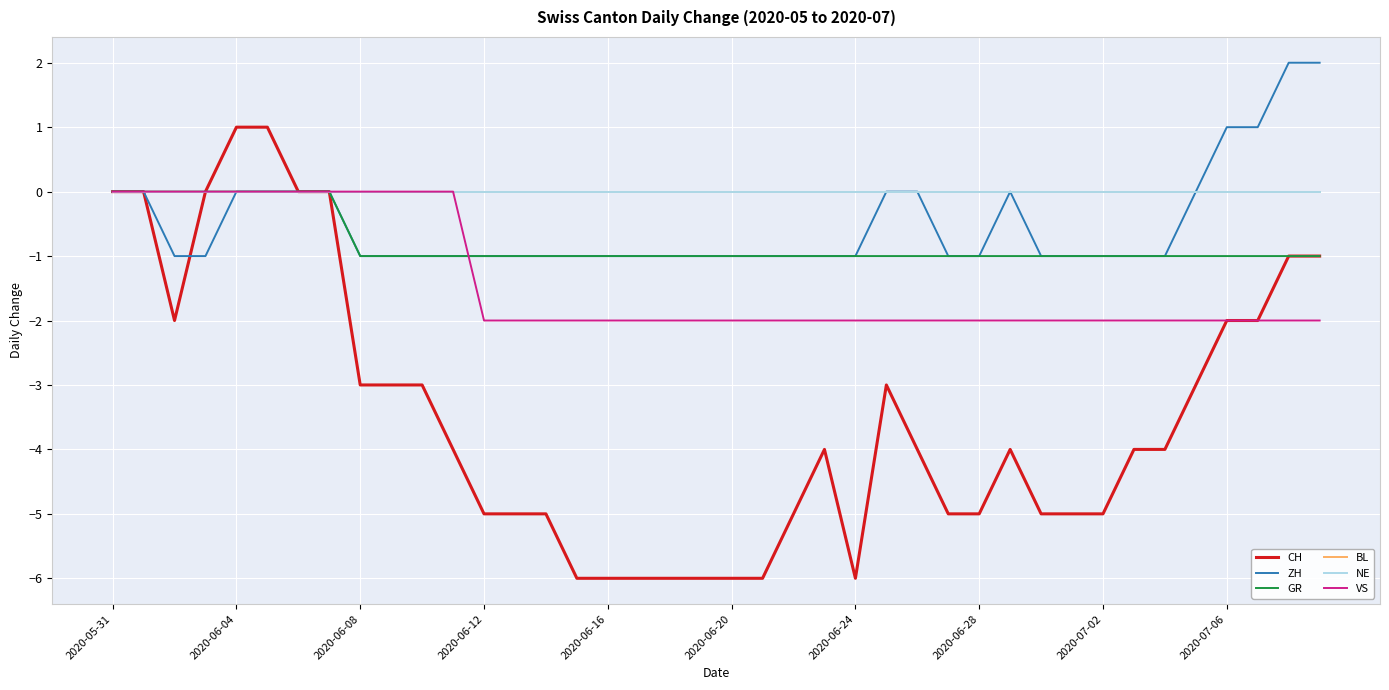

What is the minimum value shown in the chart?

-6